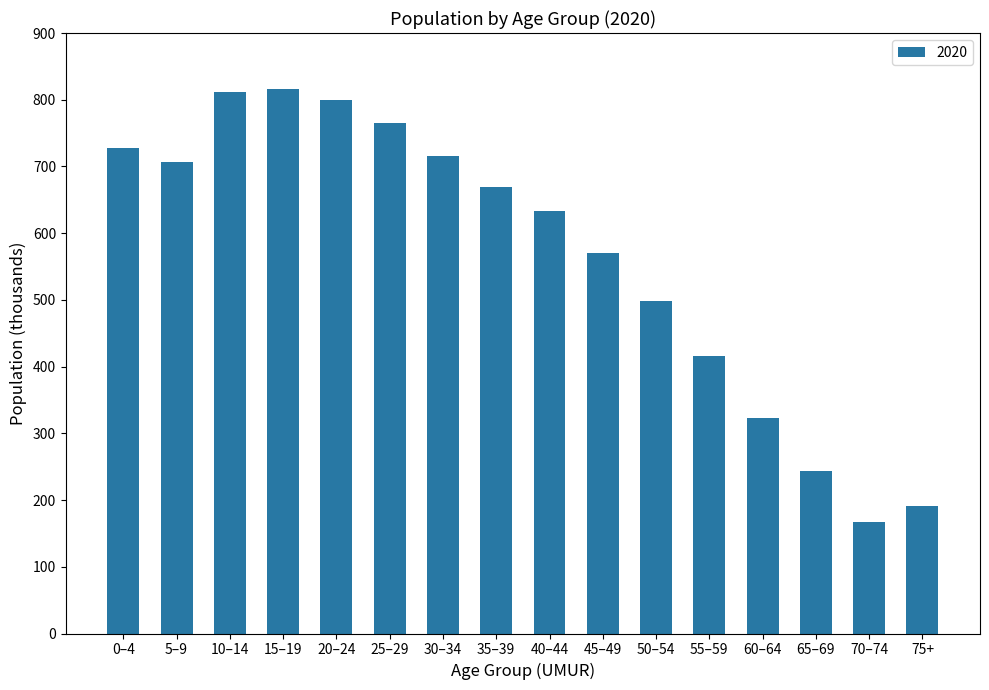

Count the number of values greater than 669.

8